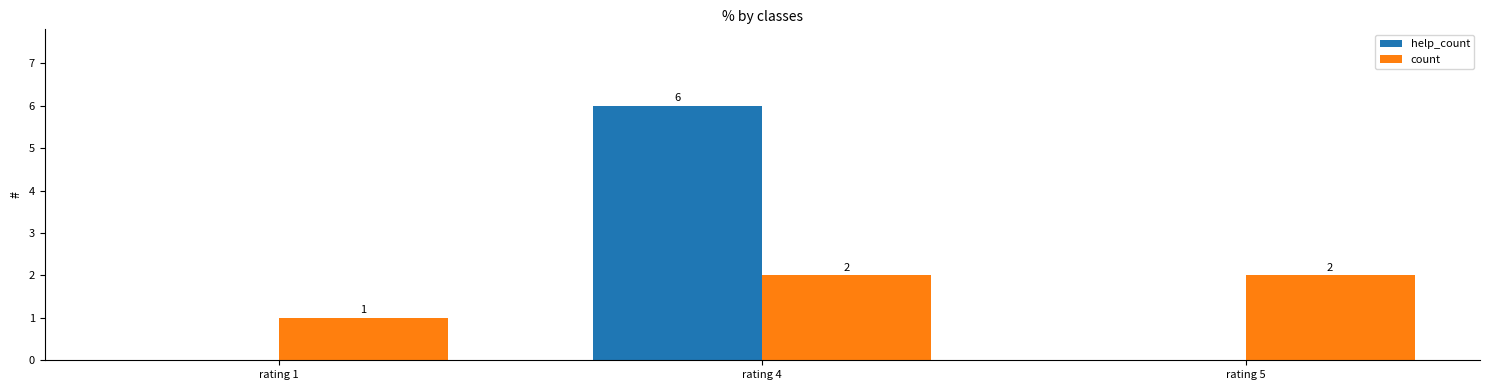

Is it true that count equals 2 at rating 4?

True